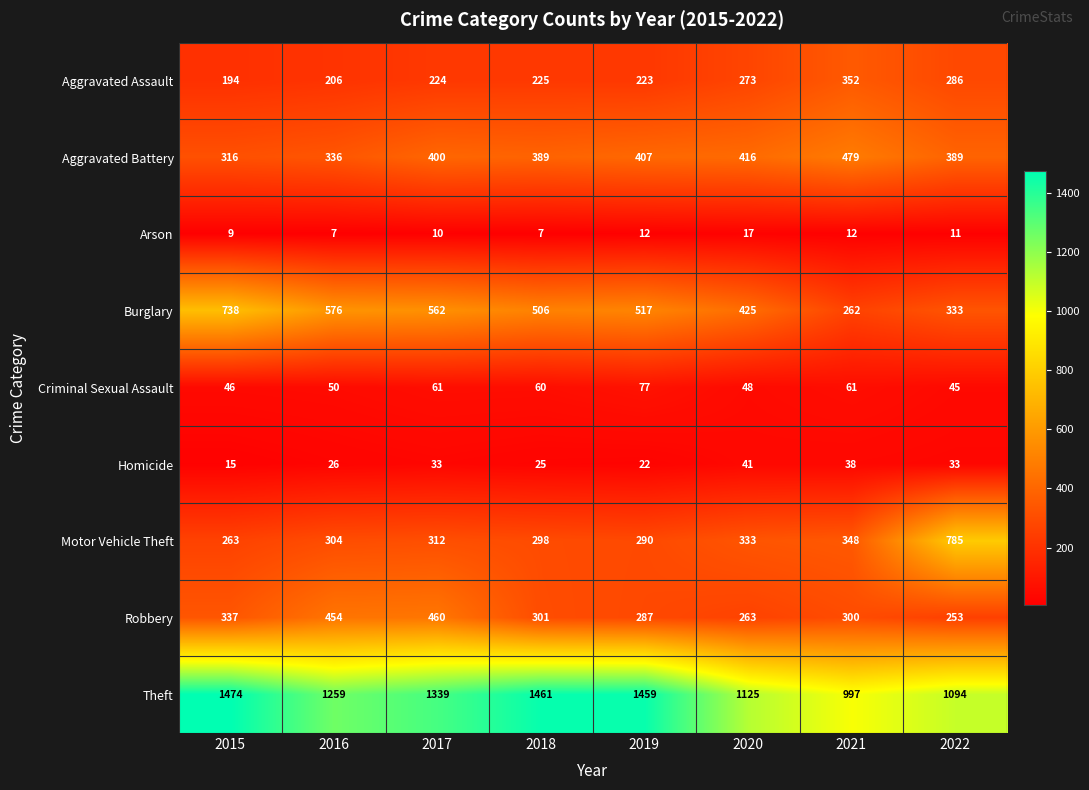

Where does the Burglary series first go above 517?

2015